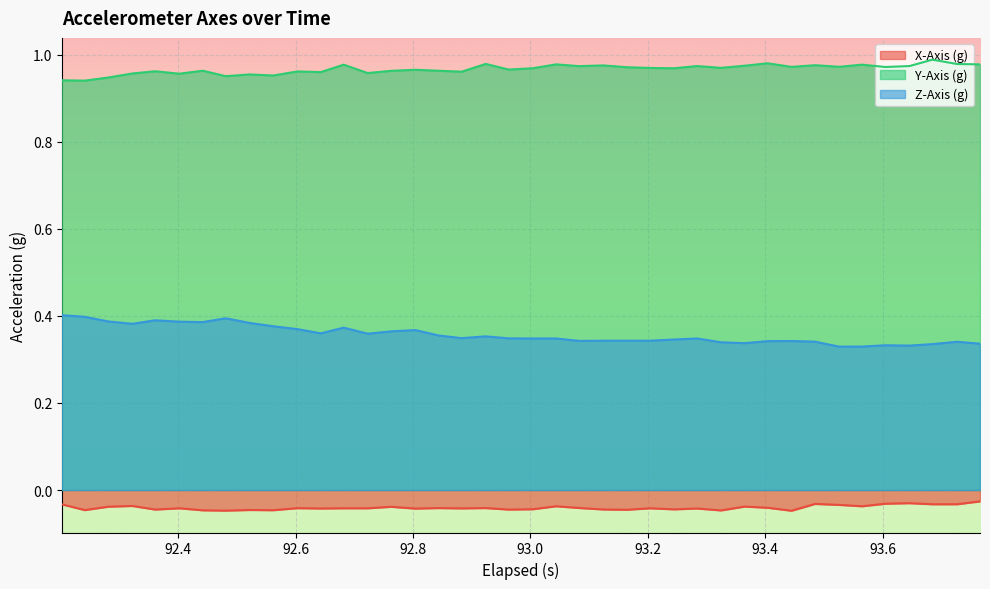

Which series has the largest total across all categories?

Y-Axis (g)